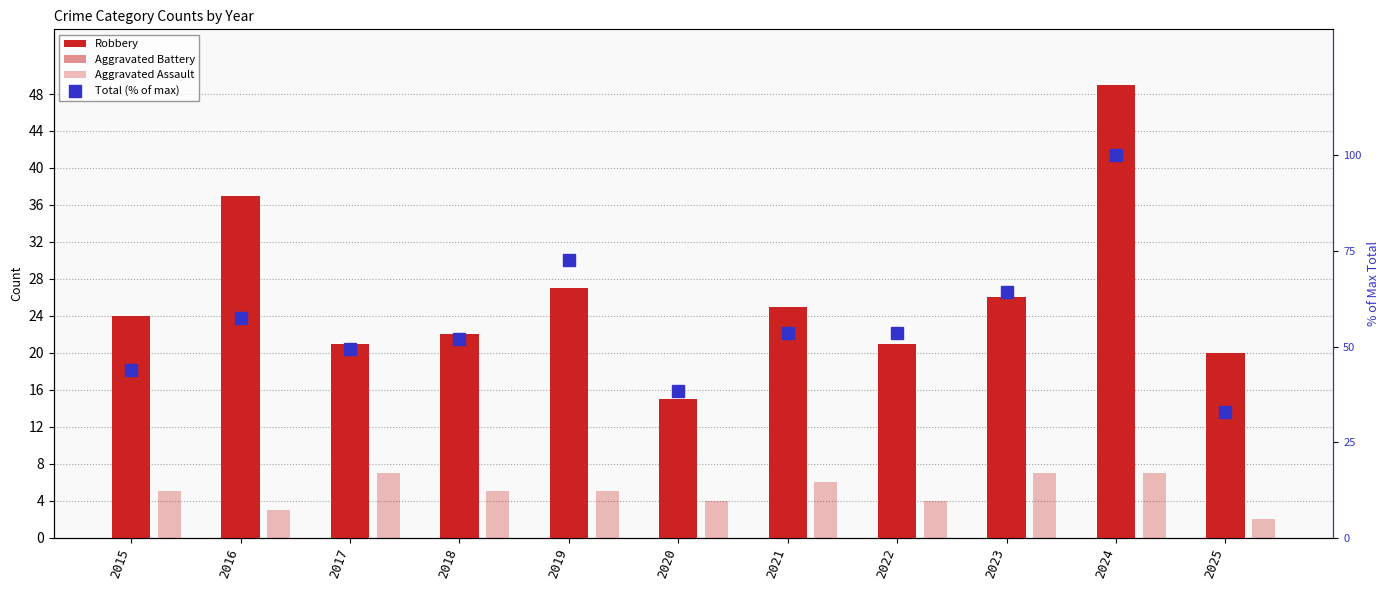

What is the difference between the Total (% of max) values at 2023 and 2020?

26.0